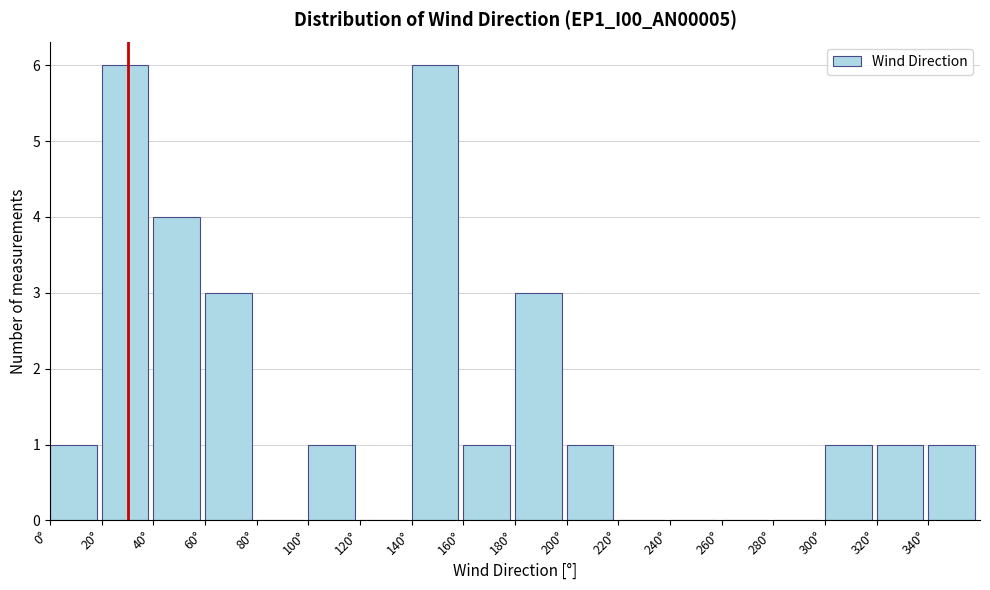

What is the height of the bar covering 300 to 320 on the x-axis? The values are not printed on the chart, so give them approximately, as read against the axis.

1